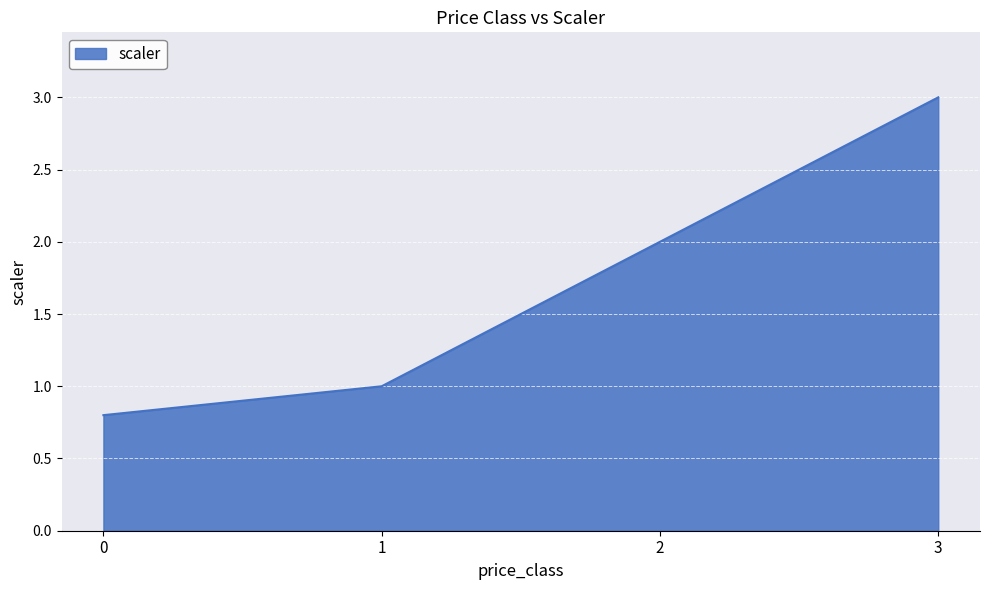

How many lines are shown in the chart?

1